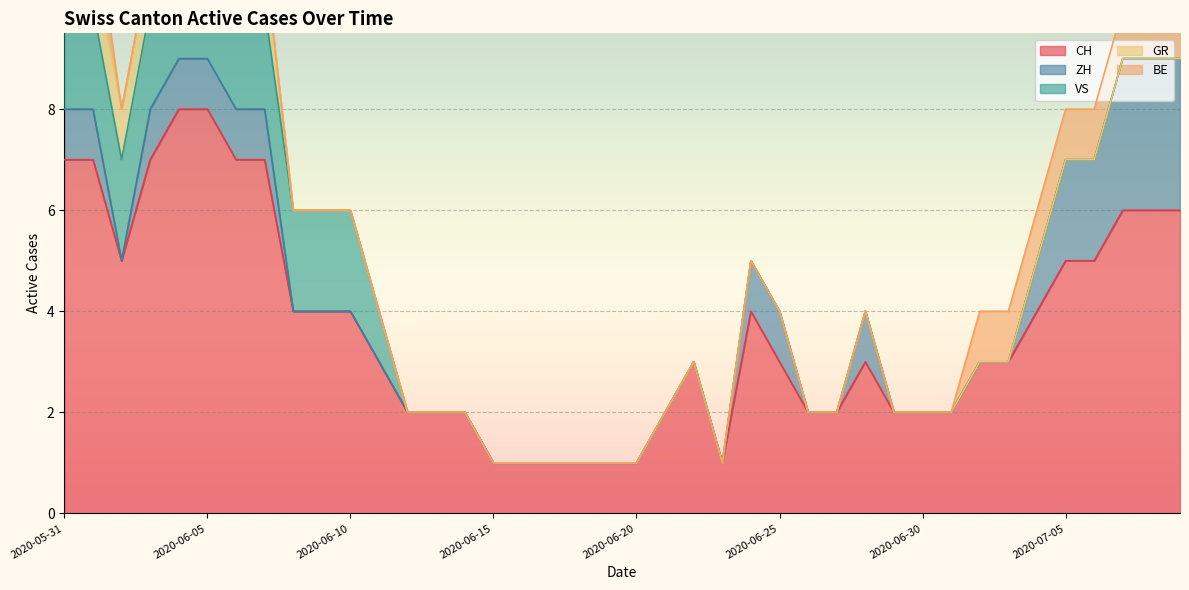

What is the difference between the maximum and minimum values in the BE series?

1